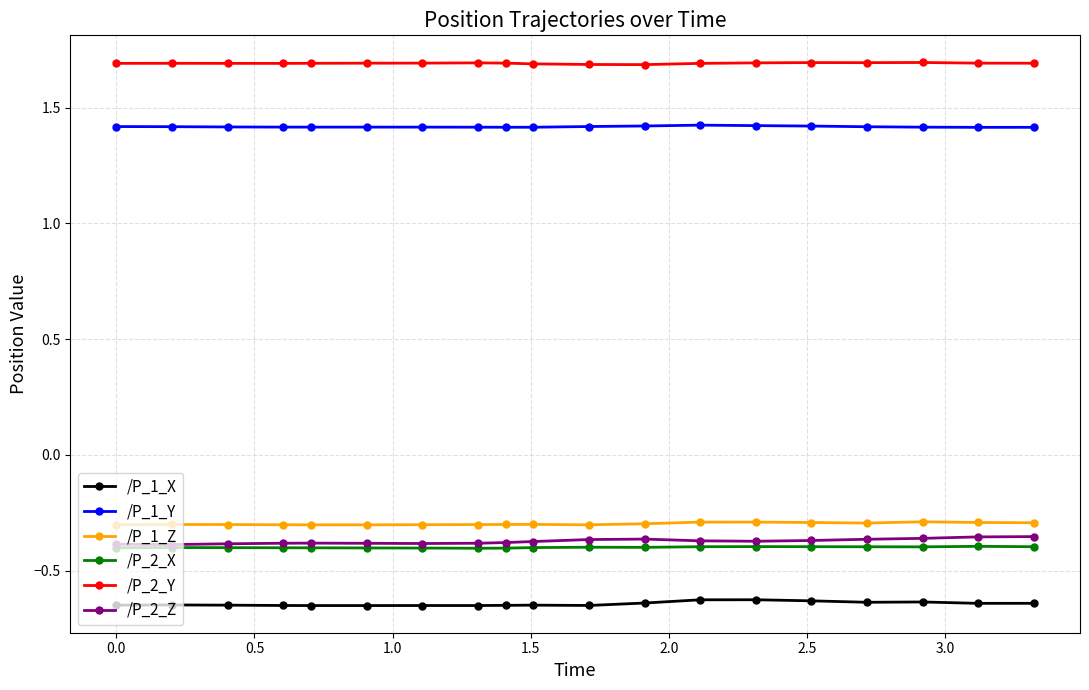

What is the highest value of the /P_1_Z series?

-0.3